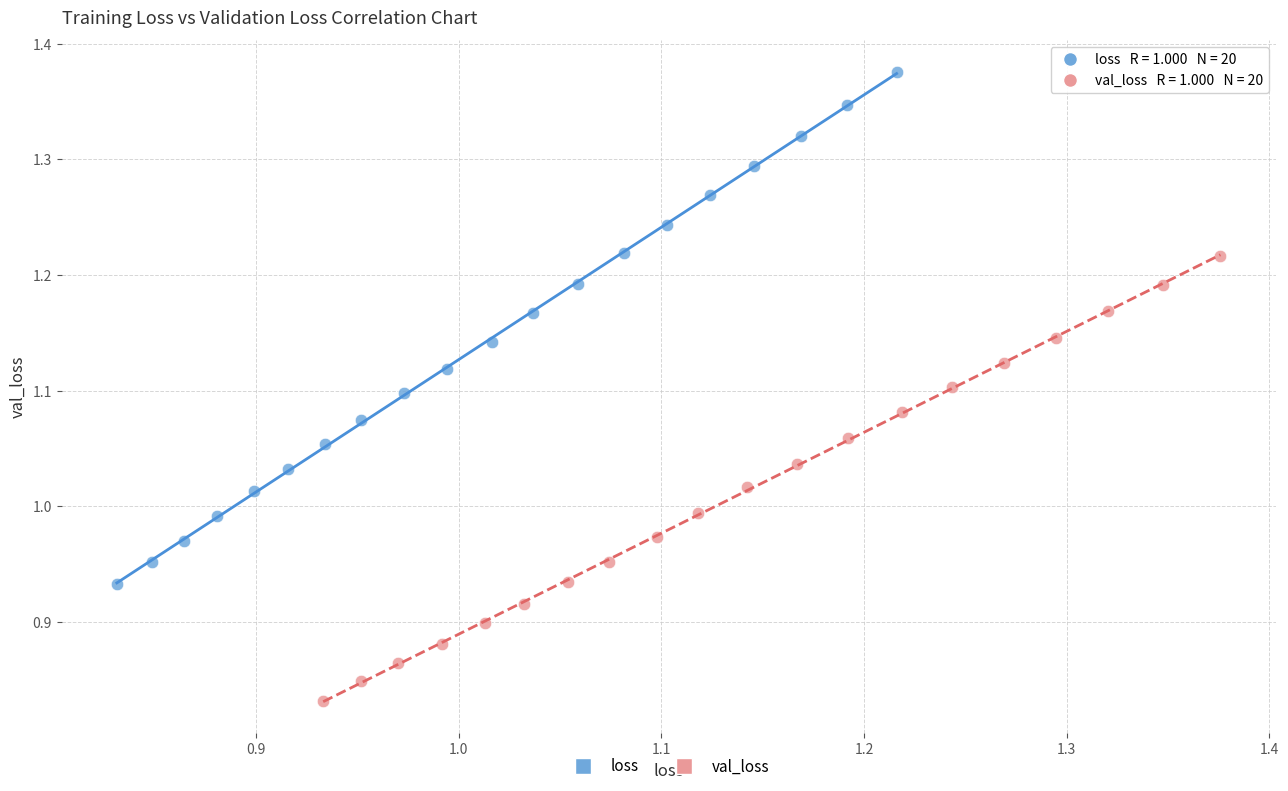

Which series contains the lowest Y value?

val_loss